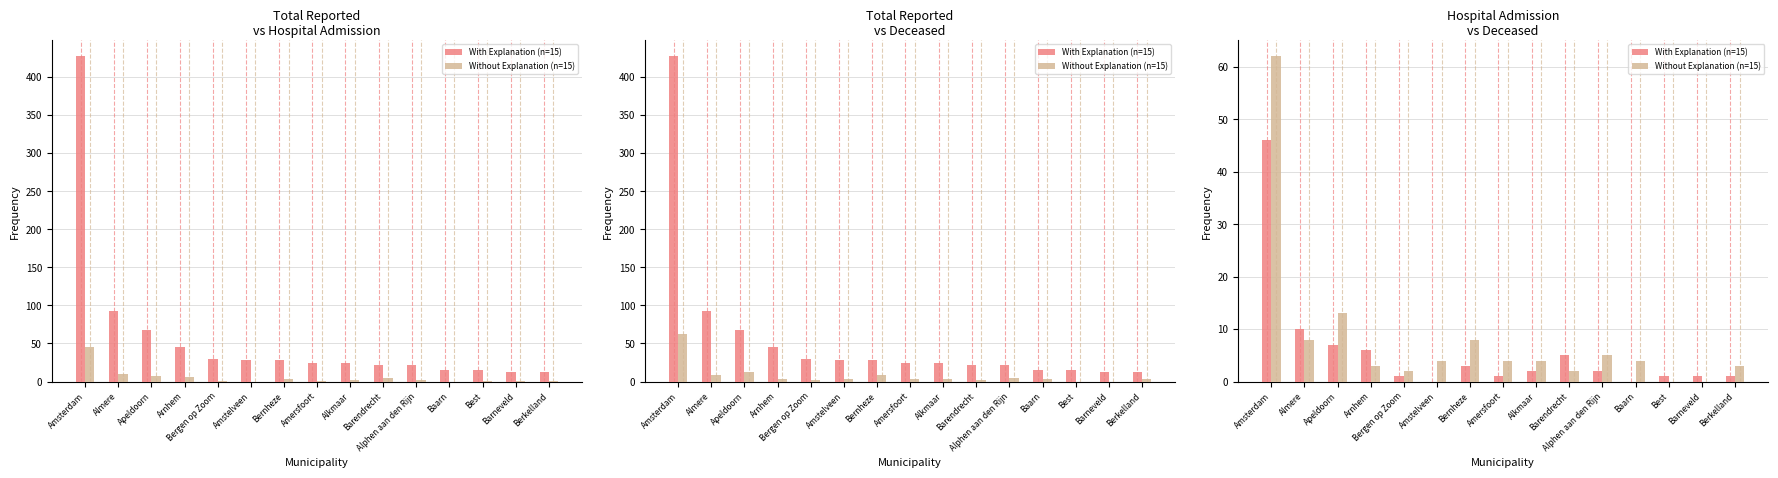

Reading left to right, what are all the values shown in this chart?

With Explanation (n=15): Amsterdam=46	Almere=10	Apeldoorn=7	Arnhem=6	Bergen op Zoom=1	Amstelveen=0	Bernheze=3	Amersfoort=1	Alkmaar=2	Barendrecht=5	Alphen aan den Rijn=2	Baarn=0	Best=1	Barneveld=1	Berkelland=1
Without Explanation (n=15): Amsterdam=62	Almere=8	Apeldoorn=13	Arnhem=3	Bergen op Zoom=2	Amstelveen=4	Bernheze=8	Amersfoort=4	Alkmaar=4	Barendrecht=2	Alphen aan den Rijn=5	Baarn=4	Best=0	Barneveld=0	Berkelland=3